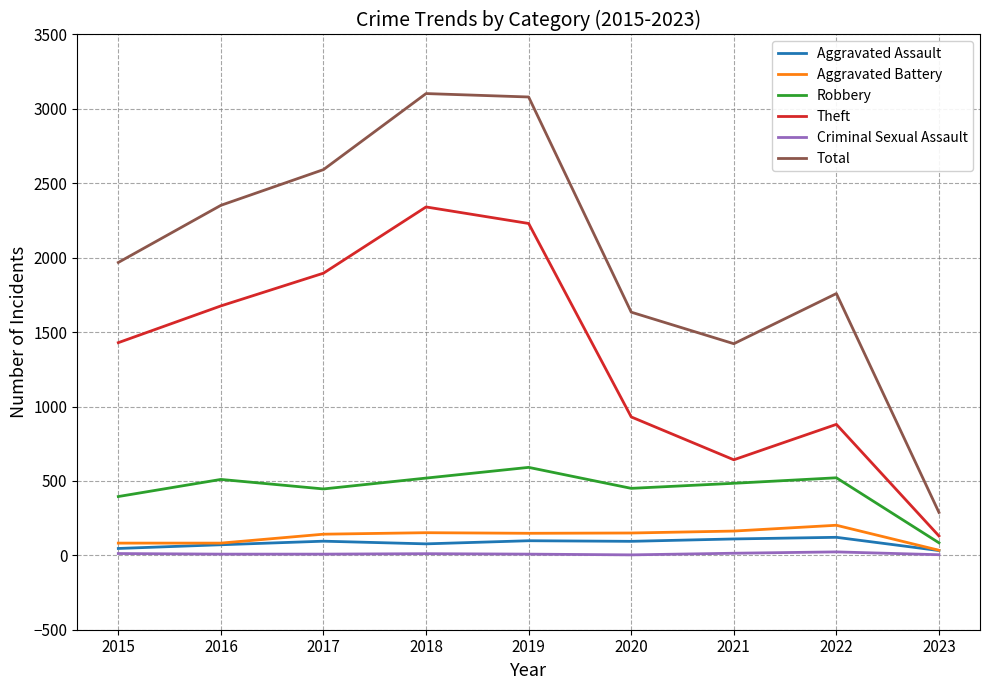

Is it true that Robbery equals 450 at 2020?

True